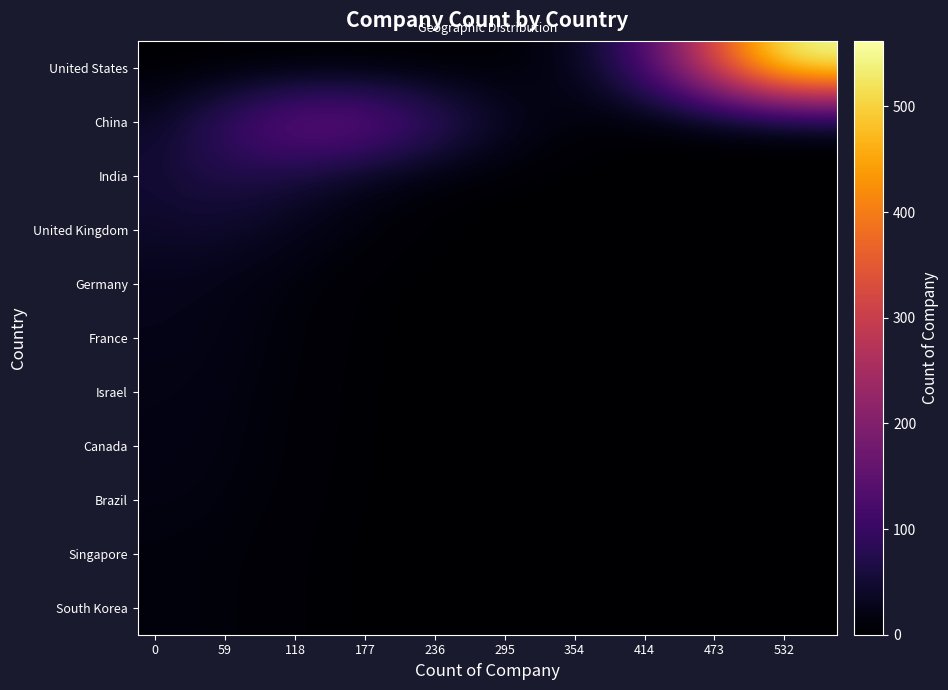

What is the greatest value displayed?

562.0